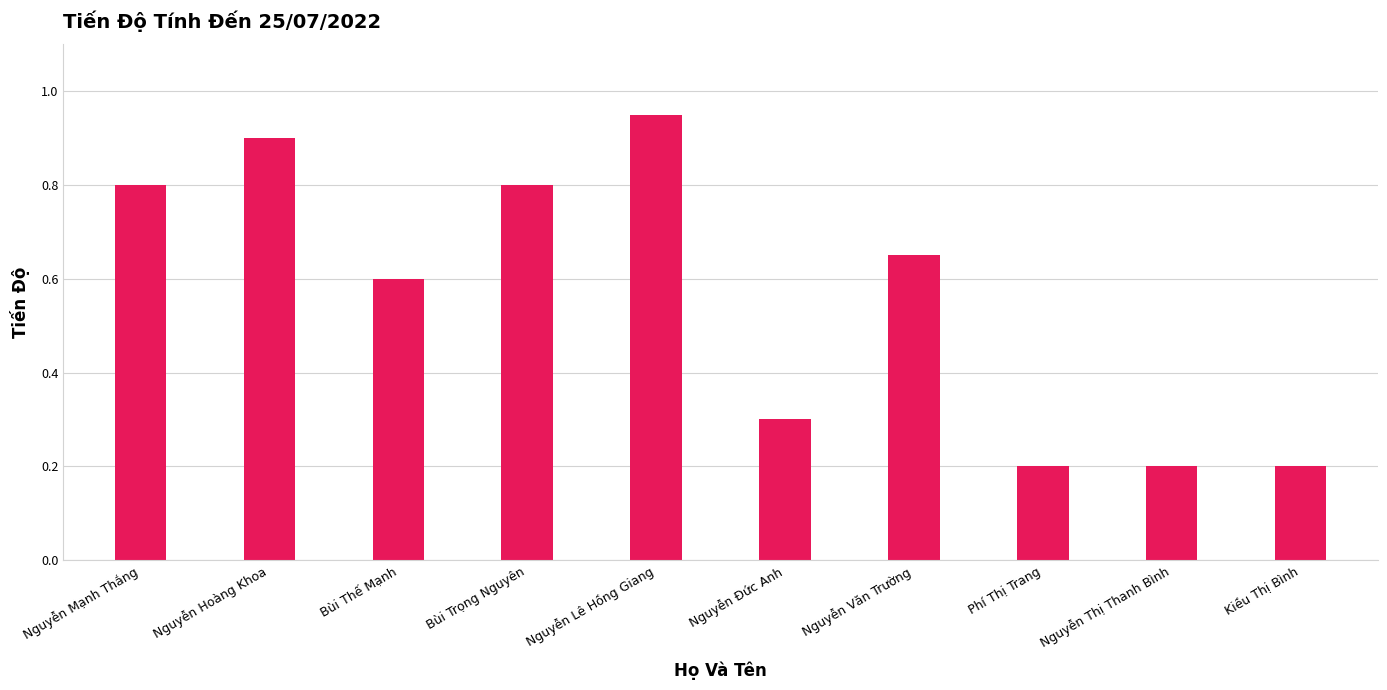

How many bars are there in total?

10